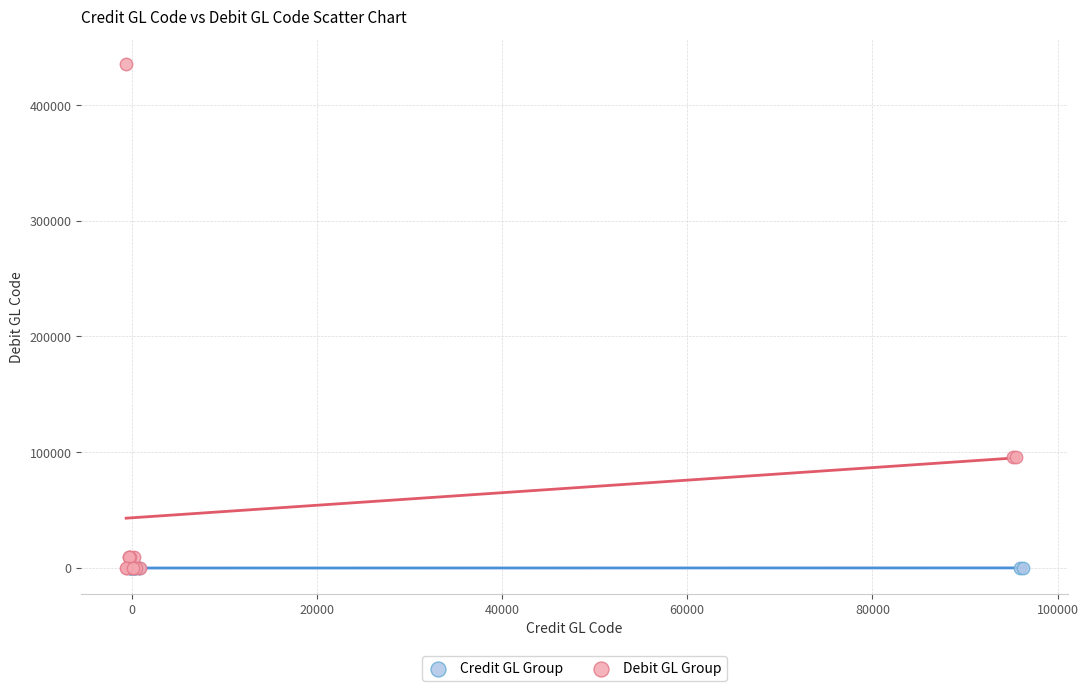

Which series has the largest Y range (max minus min)?

Debit GL Group